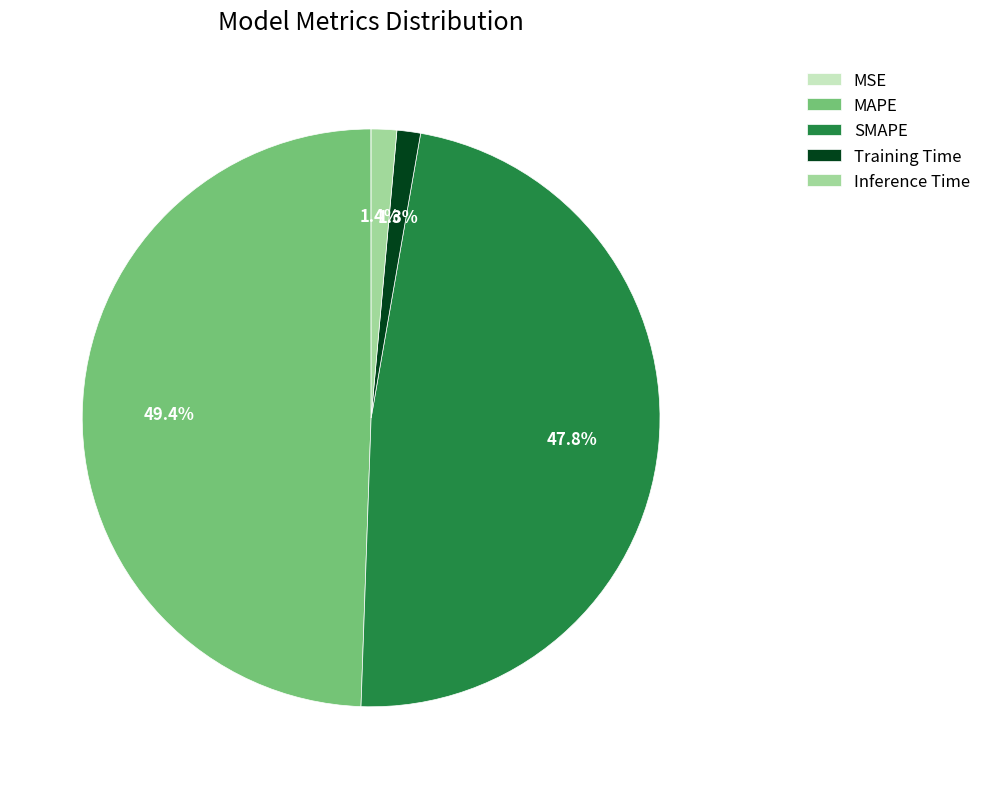

What percentage do Inference Time and Training Time together represent?

2.7%